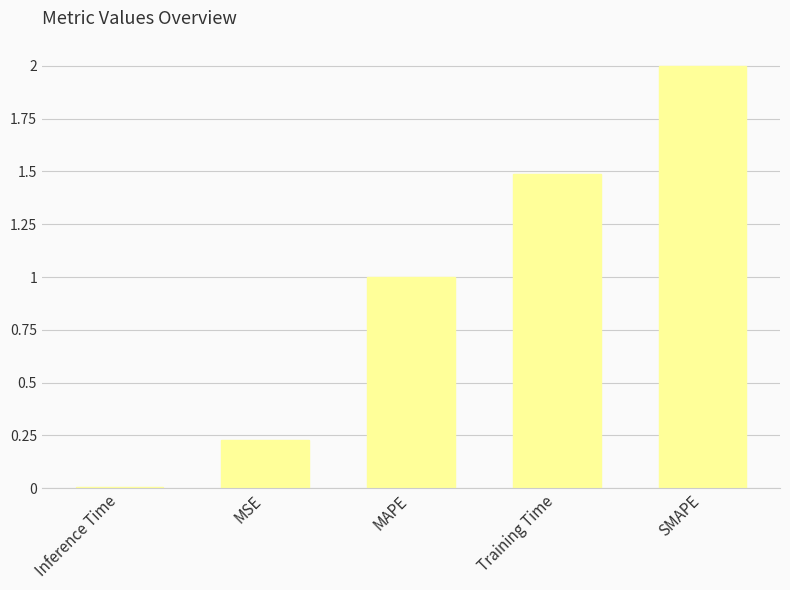

Where is the data nearest to the value 1?

MAPE